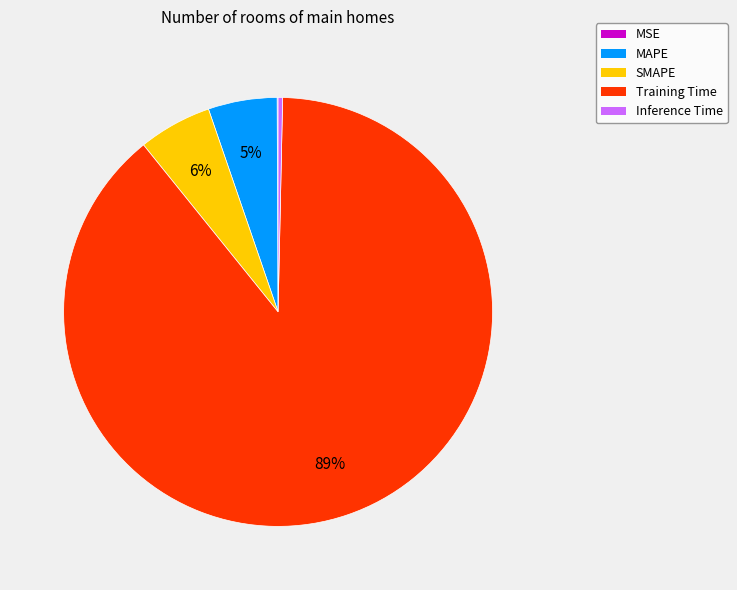

Which slice represents more than half of the pie?

Training Time